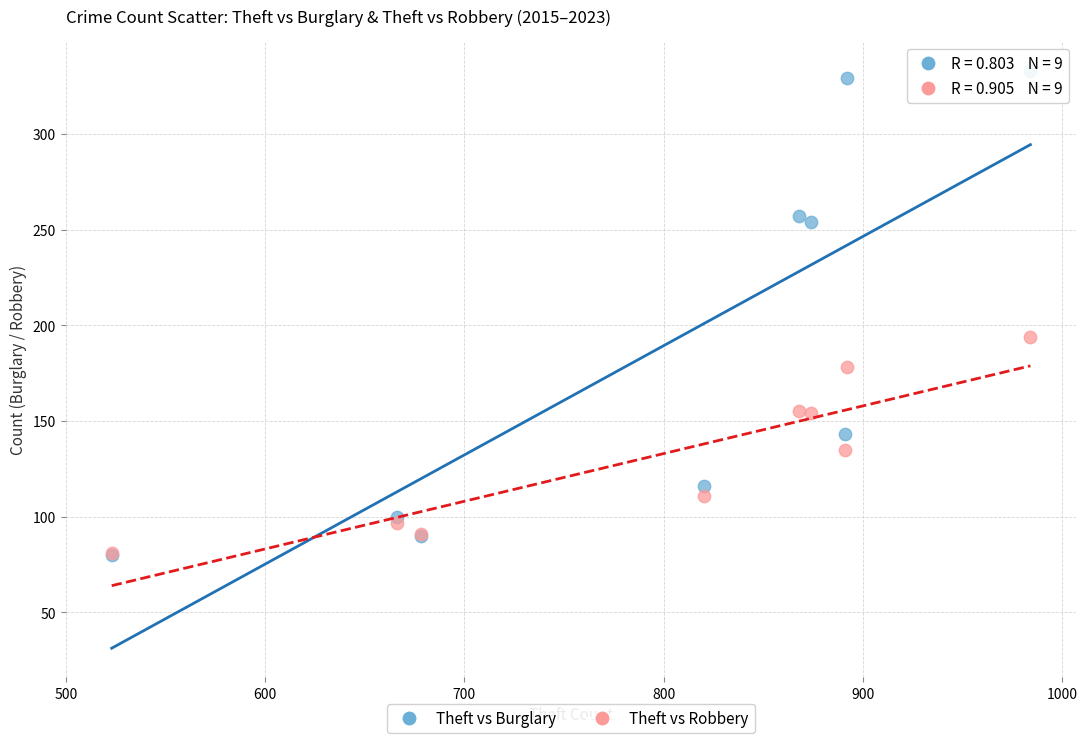

Which series has the largest Y range (max minus min)?

Theft vs Burglary